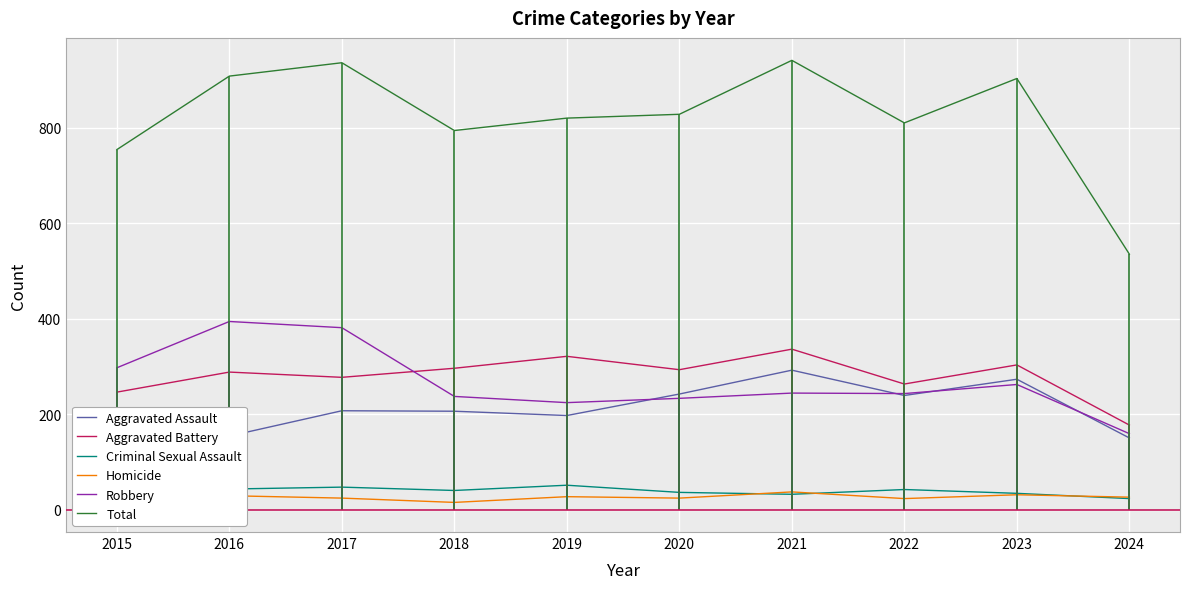

True or false: Criminal Sexual Assault and Aggravated Battery intersect in this chart.

False